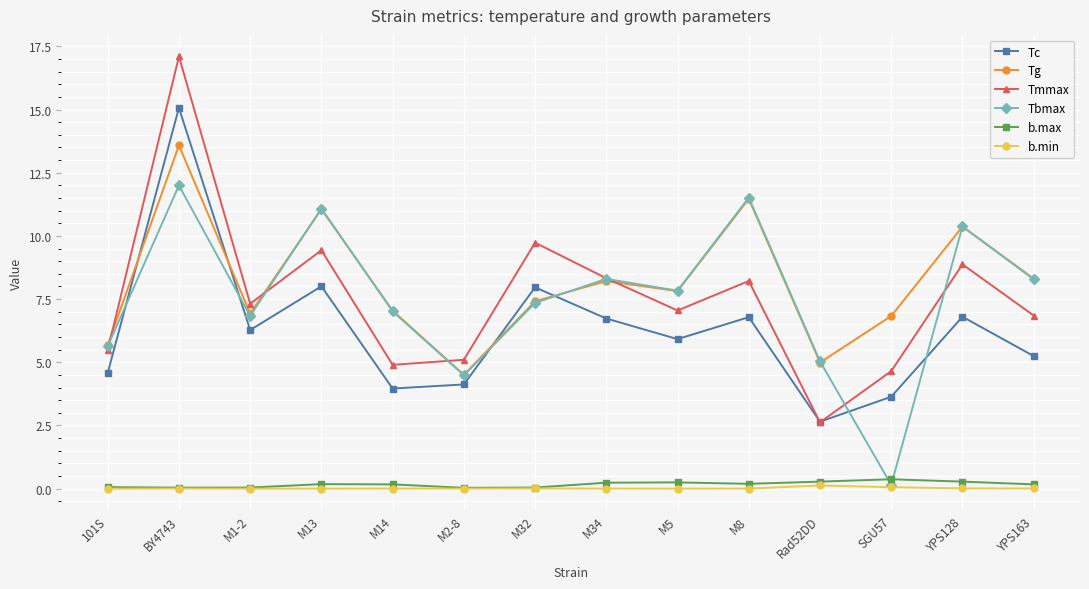

Is it true that b.max equals 0.2 at M5?

True